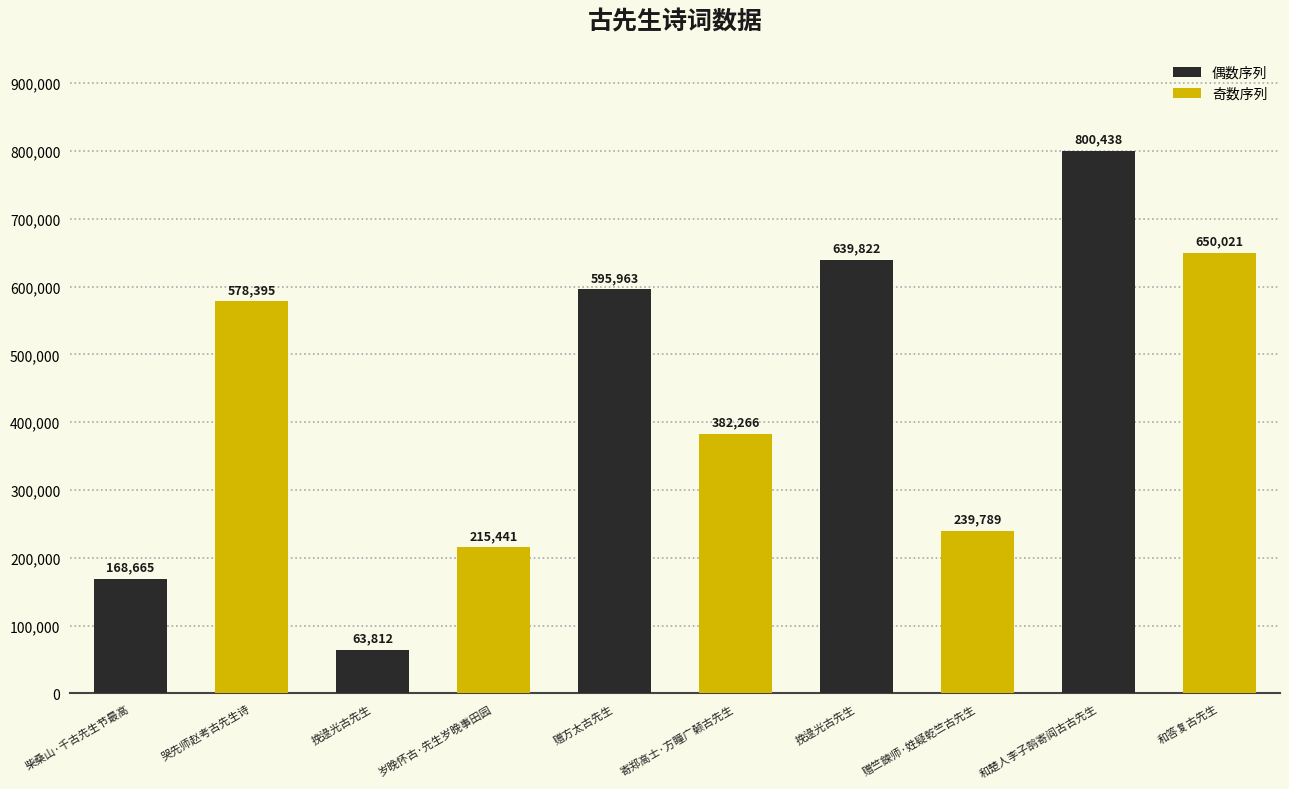

What is the maximum value shown in the chart?

800438